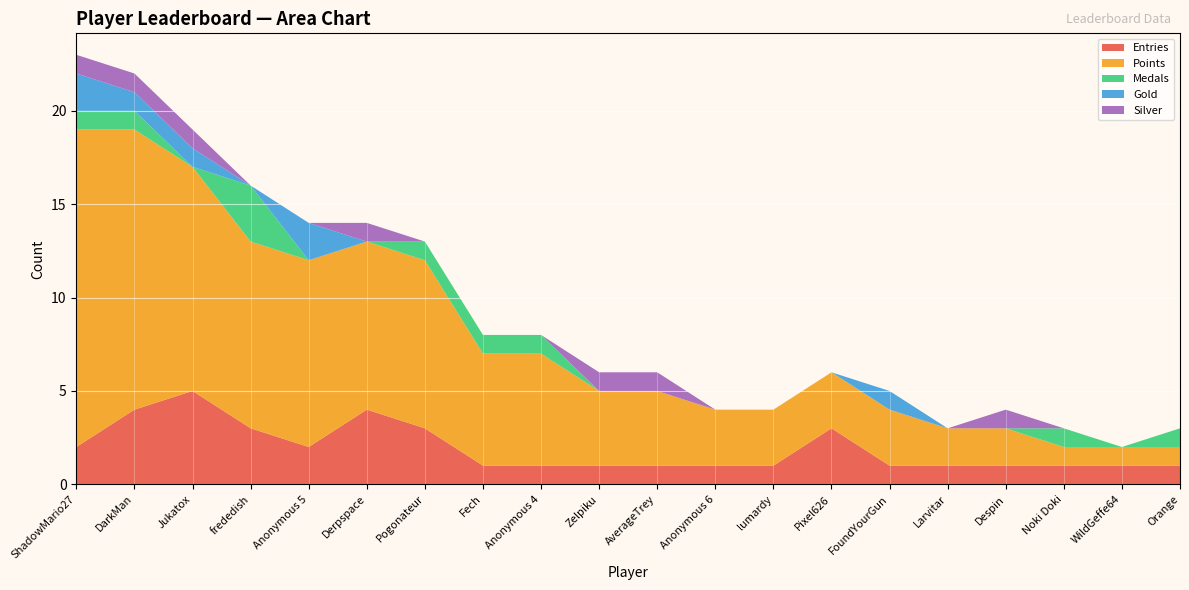

Reading left to right, list all the values displayed in this chart.

Entries: 2	4	5	3	2	4	3	1	1	1	1	1	1	3	1	1	1	1	1	1
Points: 17	15	12	10	10	9	9	6	6	4	4	3	3	3	3	2	2	1	1	1
Medals: 1	1	0	3	0	0	1	1	1	0	0	0	0	0	0	0	0	1	0	1
Gold: 2	1	1	0	2	0	0	0	0	0	0	0	0	0	1	0	0	0	0	0
Silver: 1	1	1	0	0	1	0	0	0	1	1	0	0	0	0	0	1	0	0	0